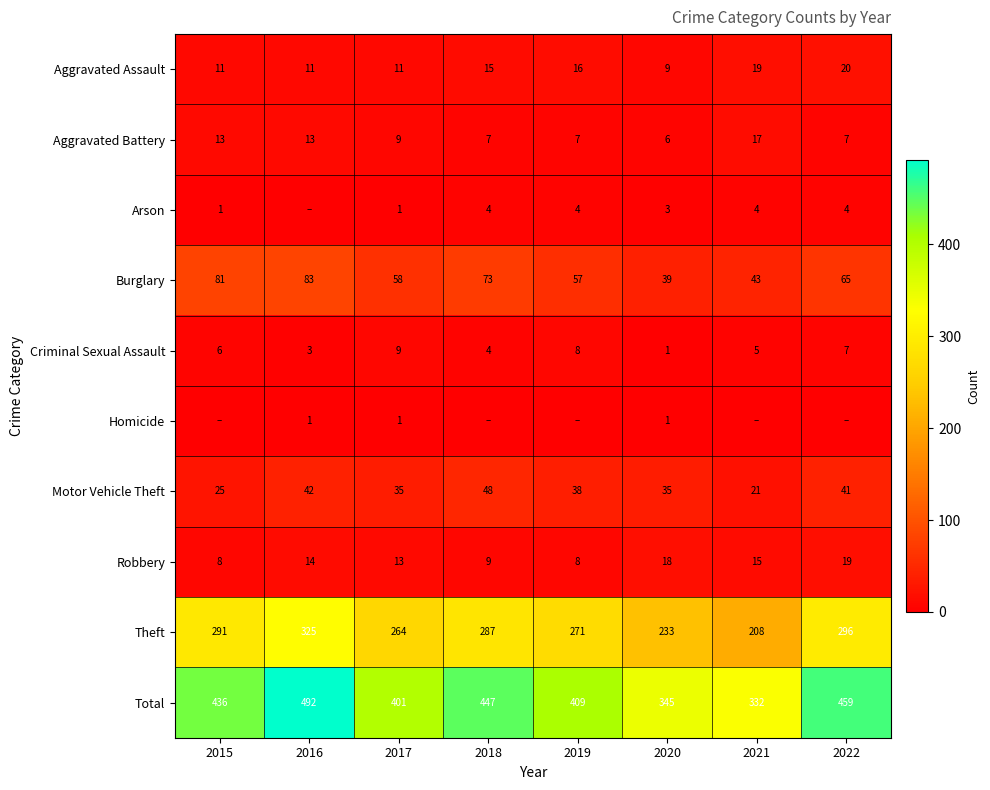

Where is Theft nearest to the value 266?

2017